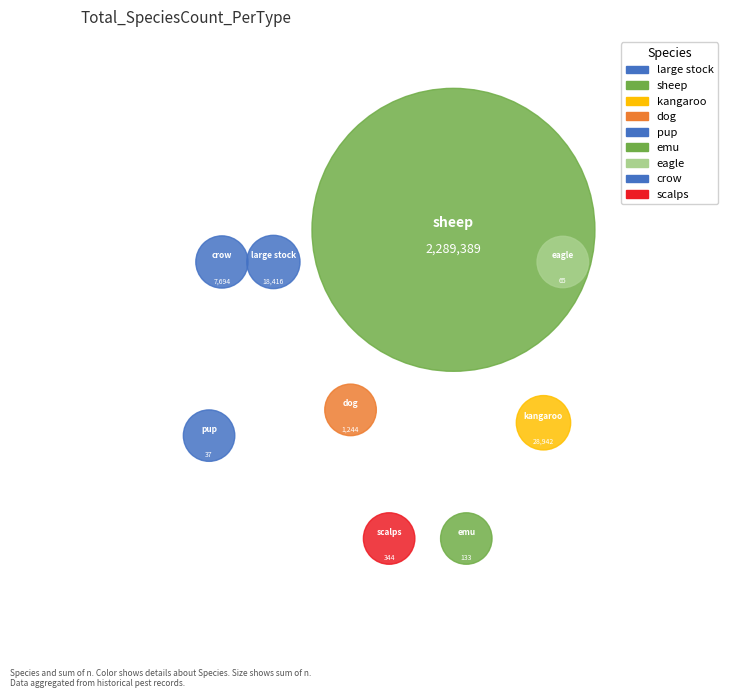

The dog slice represents 7% of the pie. True or false?

False